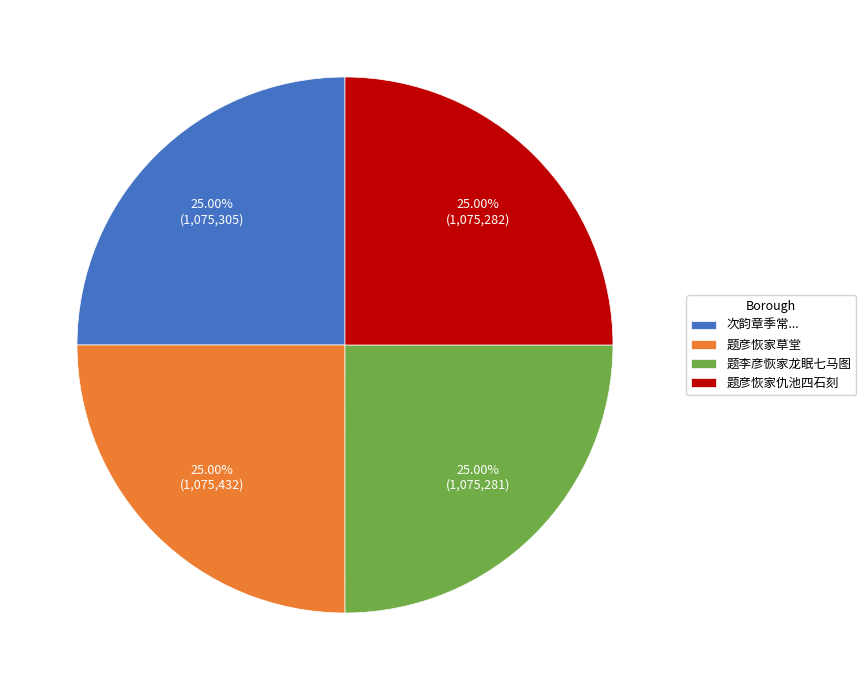

What is the ratio of the value at 题彦恢家草堂 to the value at 题李彦恢家龙眠七马图?

1.0